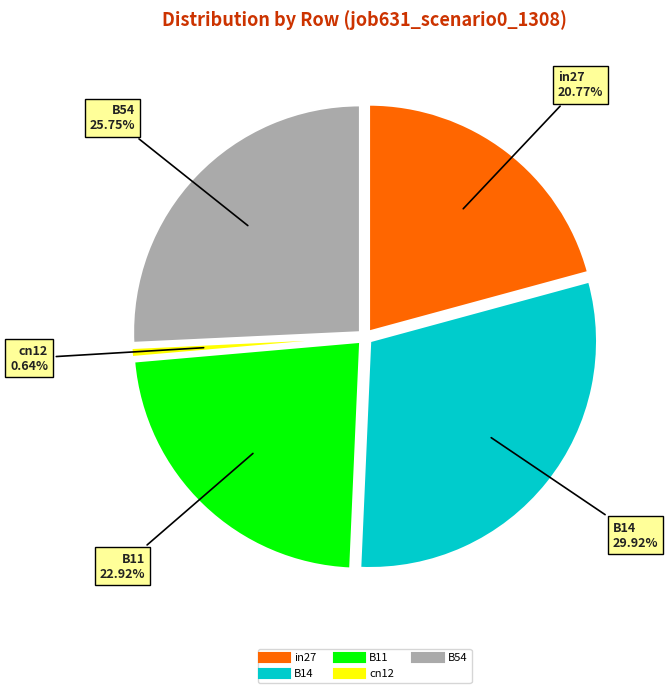

The B11 slice represents 8% of the pie. True or false?

False